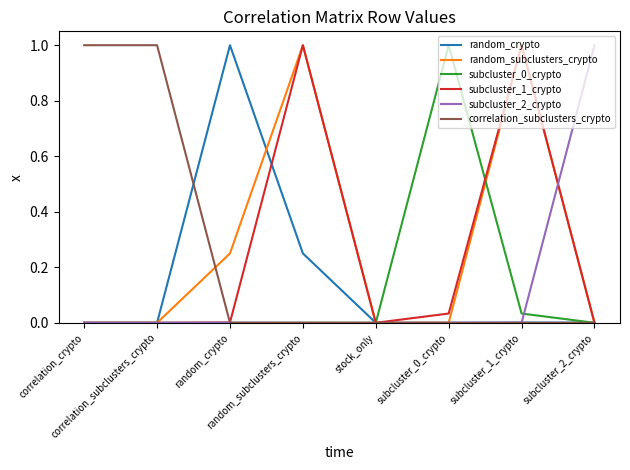

What is the spread (max minus min) of values at correlation_crypto?

1.0